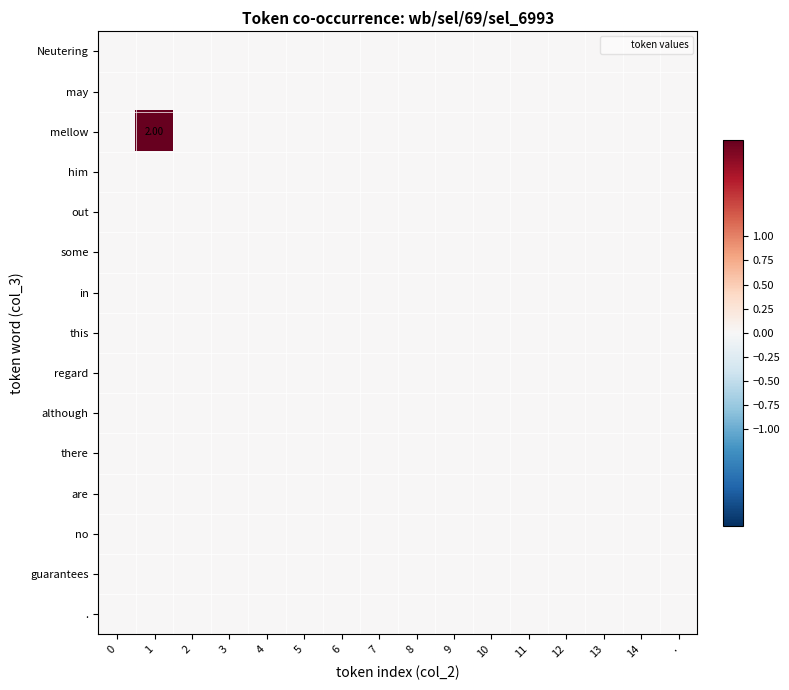

At 5, list the series in order from largest to smallest.

Neutering, may, mellow, him, out, some, in, this, regard, although, there, are, no, guarantees, .